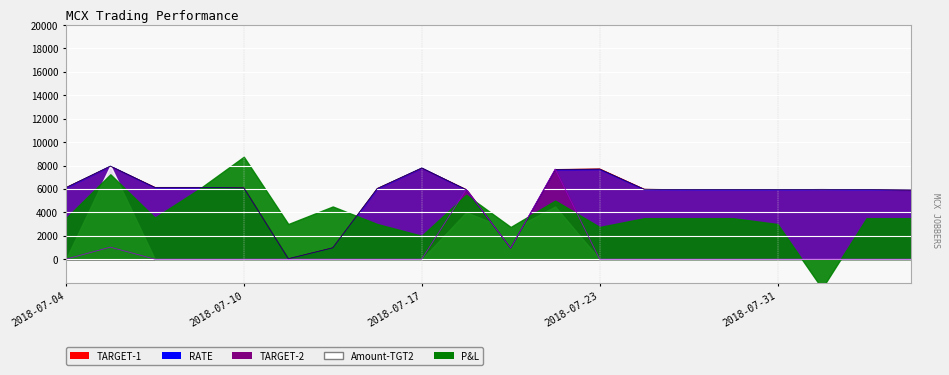

What position from the left is 2018-07-09?

4